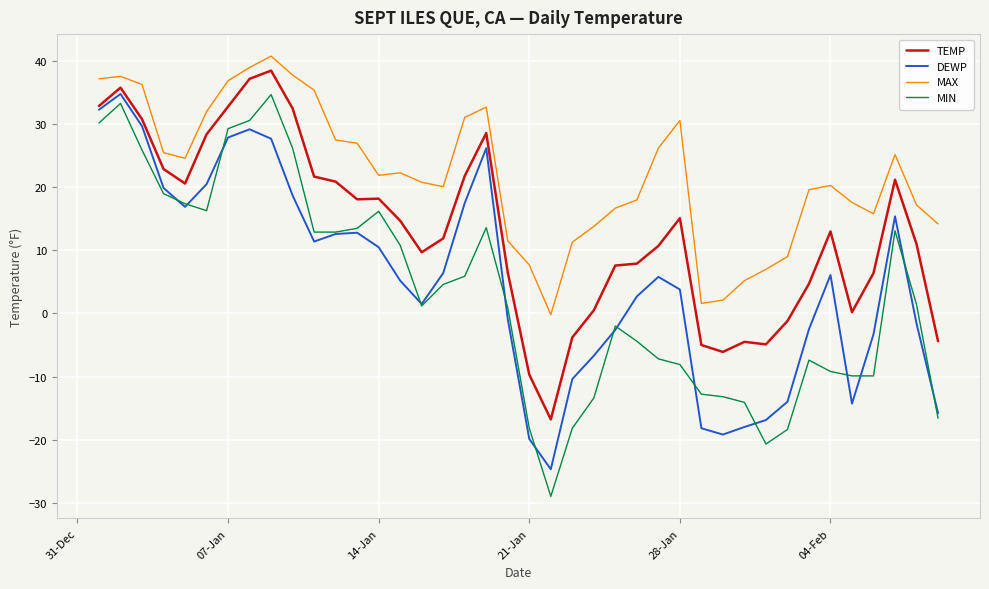

In MIN, how many points are higher than both neighbors (excluding endpoints)?

7